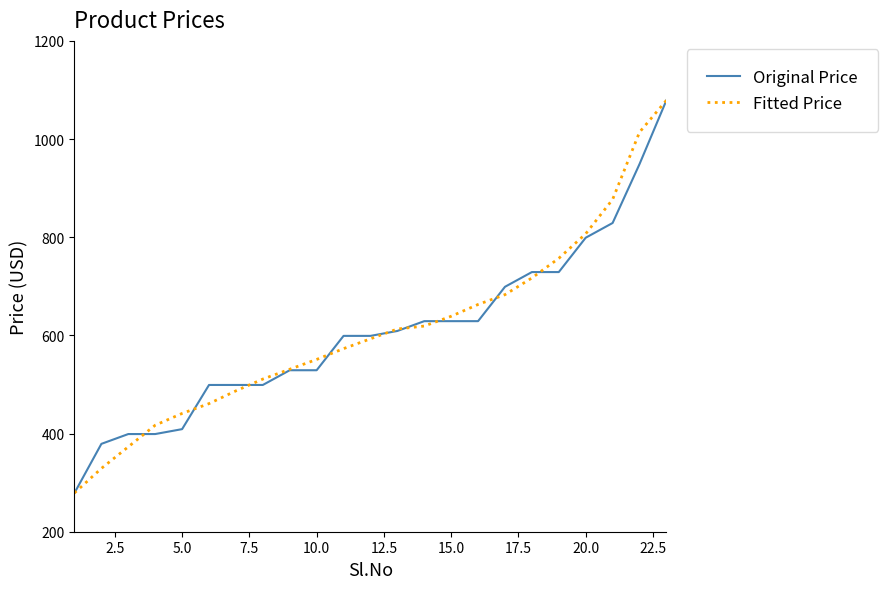

What is the minimum value for Fitted Price?

279.0